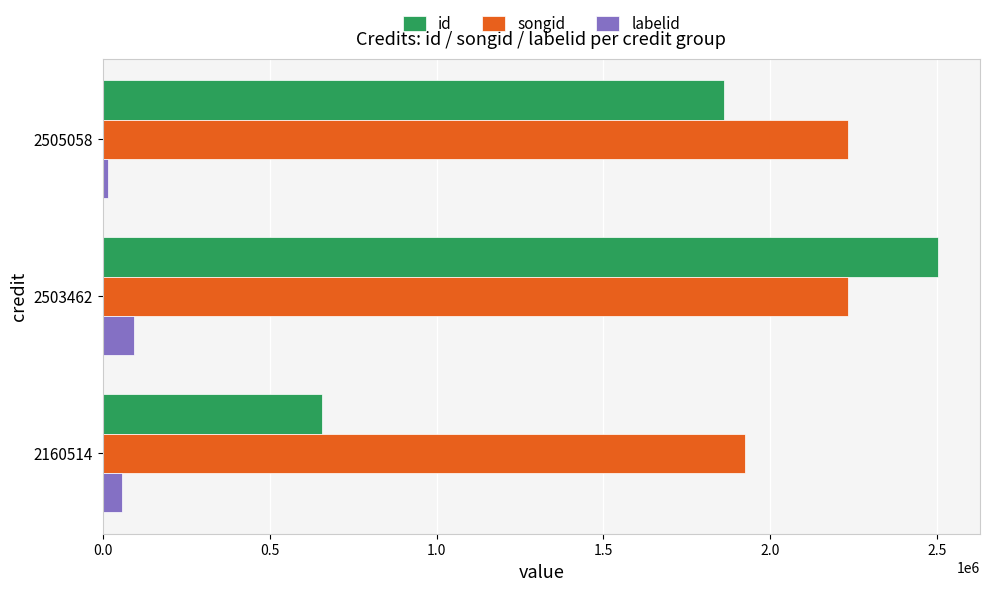

Rank the series by their average value, from highest to lowest.

songid, id, labelid